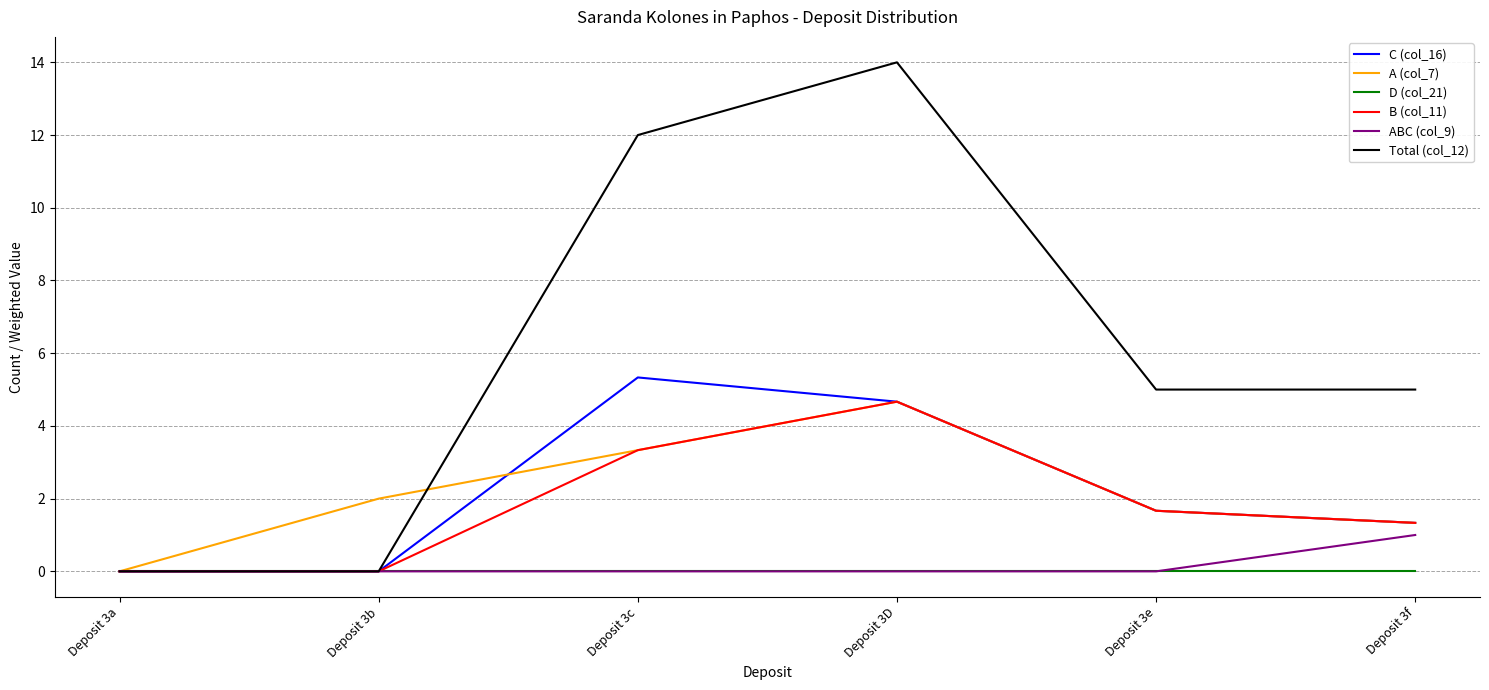

Between Deposit 3a and Deposit 3f, which series saw the biggest shift?

Total (col_12)